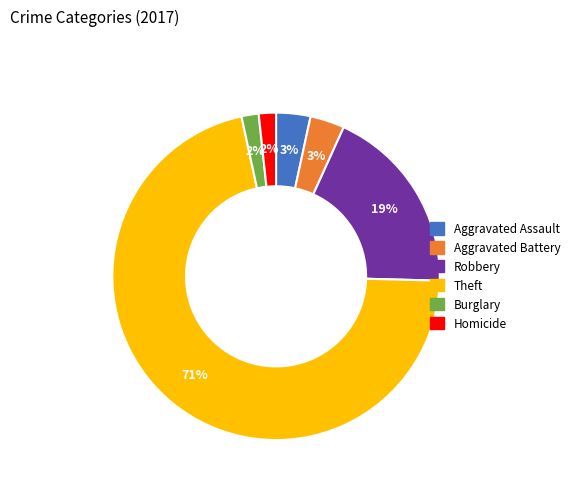

To the nearest percent, what is the average slice percentage?

17%